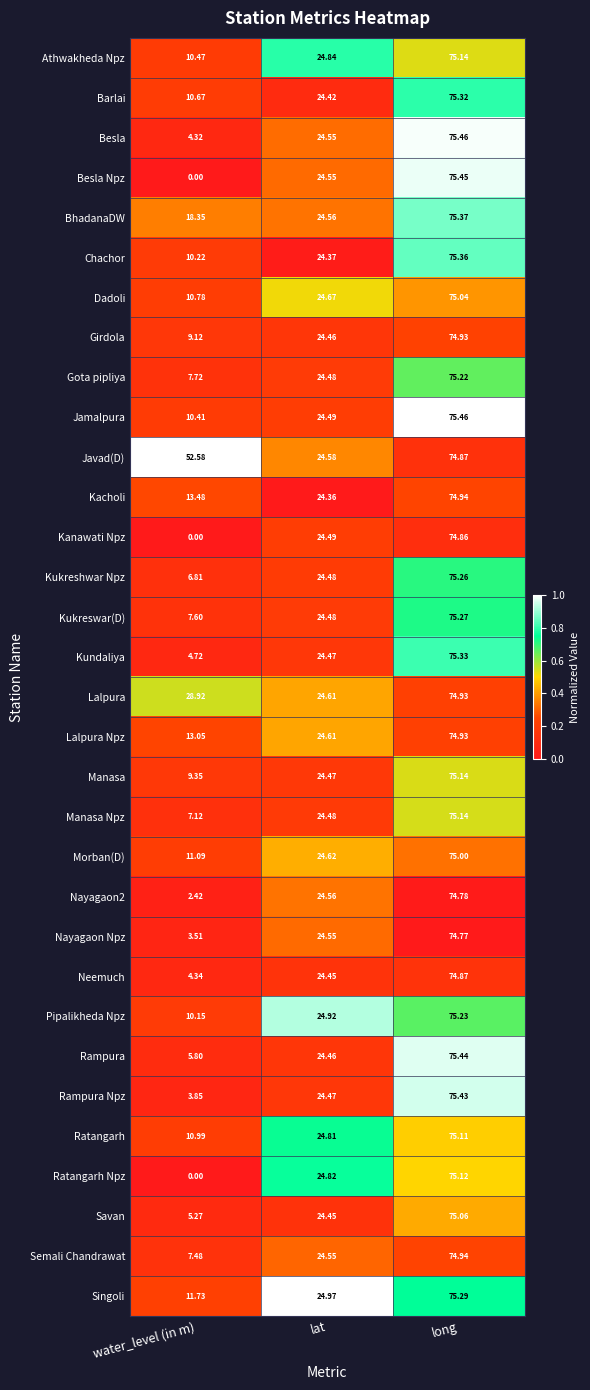

At how many categories does at least one series exceed 0?

3